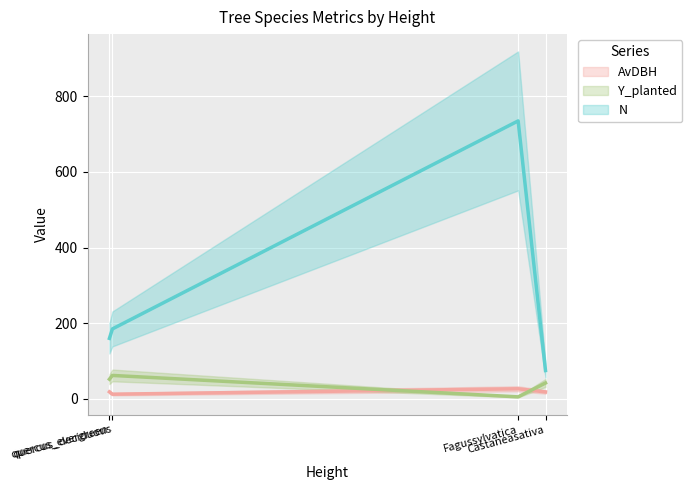

At which label does Y_planted first exceed 52?

quercus_deciduous